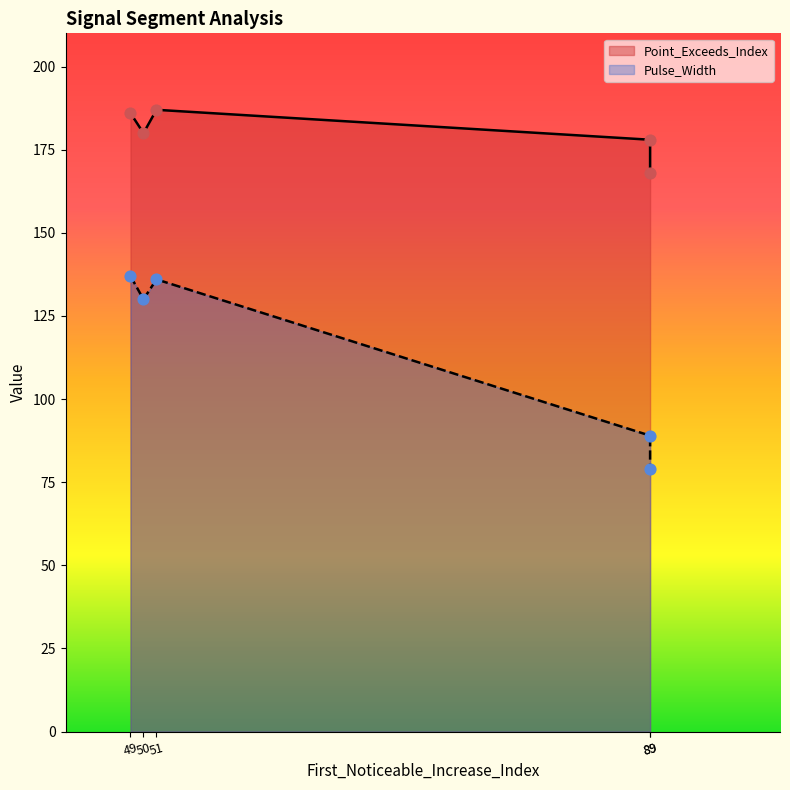

Which series has the widest spread of Y values?

Pulse_Width